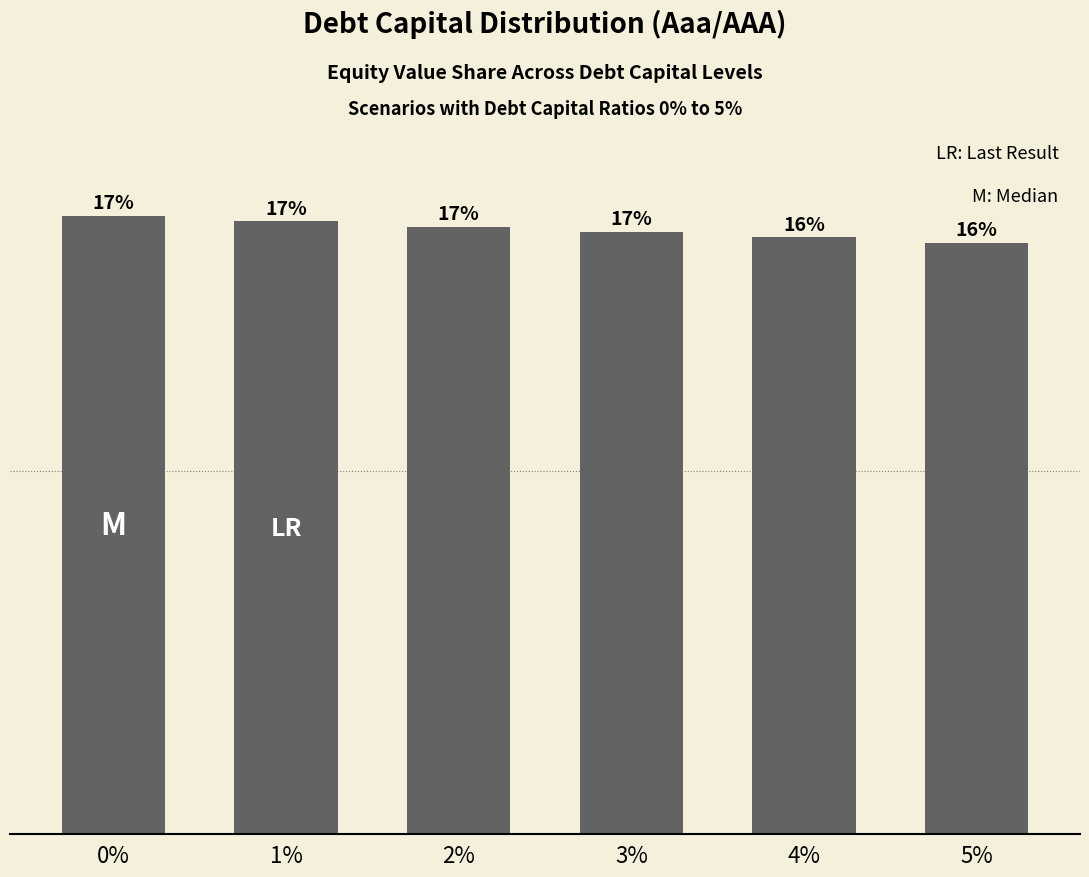

Does the chart contain stacked bars?

No